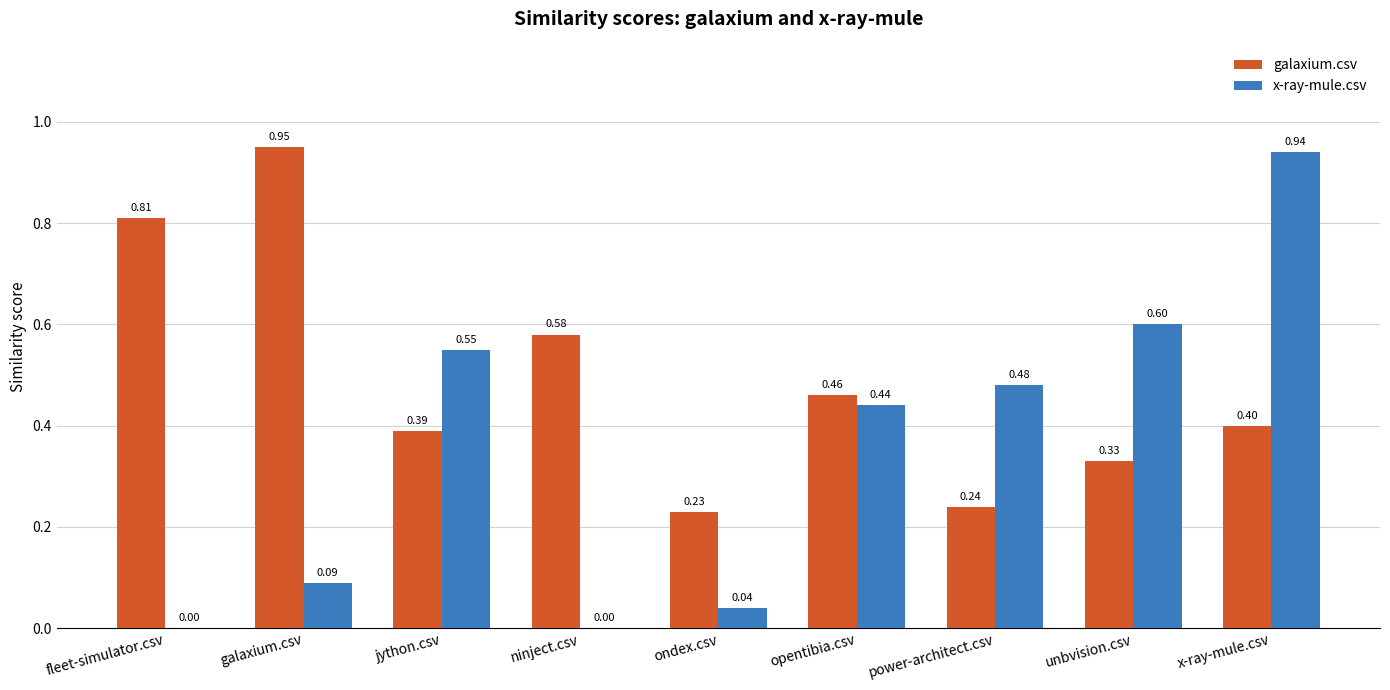

At which label is galaxium.csv closest to 0?

ondex.csv